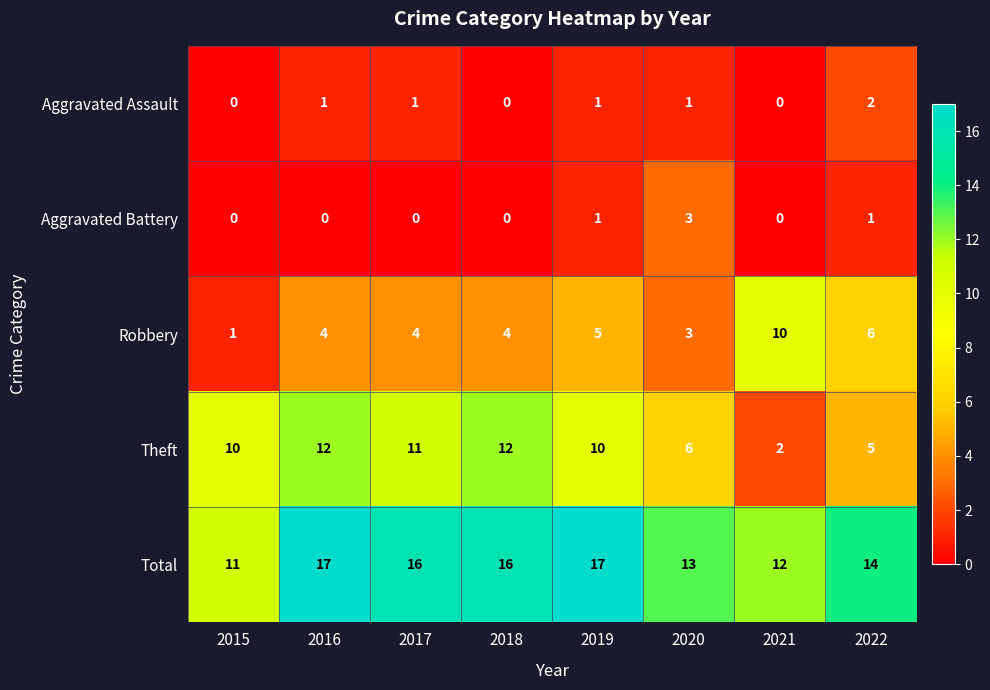

Count the Theft values in the range 6 to 12.

6